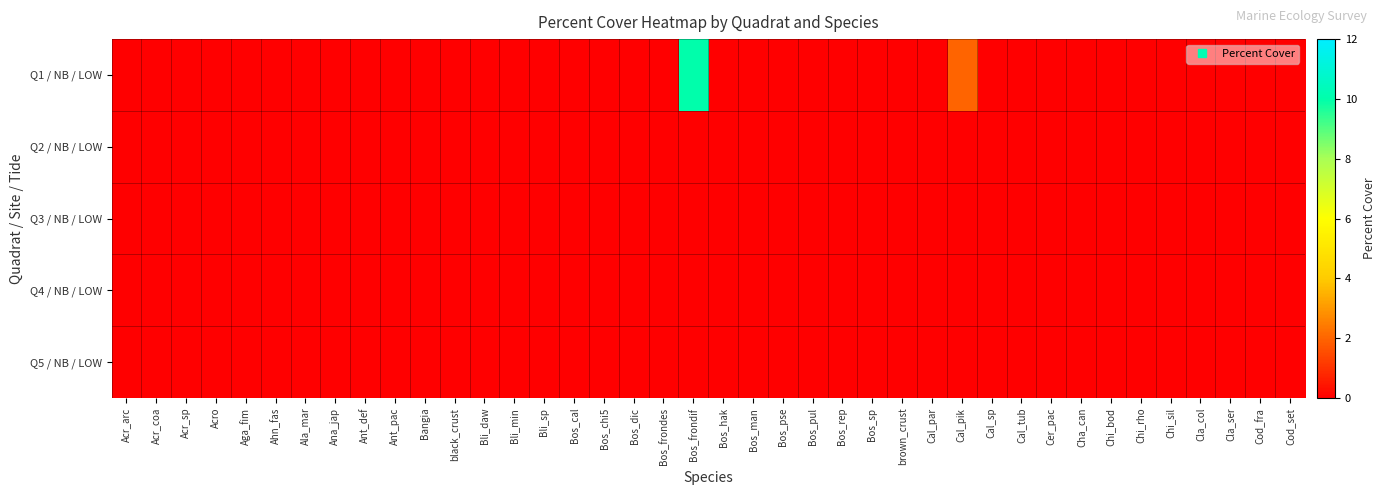

Reading left to right, what are all the values shown in this chart?

Q1 / NB / LOW: Acr_arc=0	Acr_coa=0	Acr_sp=0	Acro=0	Aga_fim=0	Ahn_fas=0	Ala_mar=0	Ana_jap=0	Ant_def=0	Ant_pac=0	Bangia=0	black_crust=0	Bli_daw=0	Bli_min=0	Bli_sp=0	Bos_cal=0	Bos_chi5=0	Bos_dic=0	Bos_frondes=0	Bos_frondif=10	Bos_hak=0	Bos_man=0	Bos_pse=0	Bos_pul=0	Bos_rep=0	Bos_sp=0	brown_crust=0	Cal_par=0	Cal_pik=2	Cal_sp=0	Cal_tub=0	Cer_pac=0	Cha_can=0	Chi_bod=0	Chi_rho=0	Chi_sil=0	Cla_col=0	Cla_ser=0	Cod_fra=0	Cod_set=0
Q2 / NB / LOW: Acr_arc=0	Acr_coa=0	Acr_sp=0	Acro=0	Aga_fim=0	Ahn_fas=0	Ala_mar=0	Ana_jap=0	Ant_def=0	Ant_pac=0	Bangia=0	black_crust=0	Bli_daw=0	Bli_min=0	Bli_sp=0	Bos_cal=0	Bos_chi5=0	Bos_dic=0	Bos_frondes=0	Bos_frondif=0	Bos_hak=0	Bos_man=0	Bos_pse=0	Bos_pul=0	Bos_rep=0	Bos_sp=0	brown_crust=0	Cal_par=0	Cal_pik=0	Cal_sp=0	Cal_tub=0	Cer_pac=0	Cha_can=0	Chi_bod=0	Chi_rho=0	Chi_sil=0	Cla_col=0	Cla_ser=0	Cod_fra=0	Cod_set=0
Q3 / NB / LOW: Acr_arc=0	Acr_coa=0	Acr_sp=0	Acro=0	Aga_fim=0	Ahn_fas=0	Ala_mar=0	Ana_jap=0	Ant_def=0	Ant_pac=0	Bangia=0	black_crust=0	Bli_daw=0	Bli_min=0	Bli_sp=0	Bos_cal=0	Bos_chi5=0	Bos_dic=0	Bos_frondes=0	Bos_frondif=0	Bos_hak=0	Bos_man=0	Bos_pse=0	Bos_pul=0	Bos_rep=0	Bos_sp=0	brown_crust=0	Cal_par=0	Cal_pik=0	Cal_sp=0	Cal_tub=0	Cer_pac=0	Cha_can=0	Chi_bod=0	Chi_rho=0	Chi_sil=0	Cla_col=0	Cla_ser=0	Cod_fra=0	Cod_set=0
Q4 / NB / LOW: Acr_arc=0	Acr_coa=0	Acr_sp=0	Acro=0	Aga_fim=0	Ahn_fas=0	Ala_mar=0	Ana_jap=0	Ant_def=0	Ant_pac=0	Bangia=0	black_crust=0	Bli_daw=0	Bli_min=0	Bli_sp=0	Bos_cal=0	Bos_chi5=0	Bos_dic=0	Bos_frondes=0	Bos_frondif=0	Bos_hak=0	Bos_man=0	Bos_pse=0	Bos_pul=0	Bos_rep=0	Bos_sp=0	brown_crust=0	Cal_par=0	Cal_pik=0	Cal_sp=0	Cal_tub=0	Cer_pac=0	Cha_can=0	Chi_bod=0	Chi_rho=0	Chi_sil=0	Cla_col=0	Cla_ser=0	Cod_fra=0	Cod_set=0
Q5 / NB / LOW: Acr_arc=0	Acr_coa=0	Acr_sp=0	Acro=0	Aga_fim=0	Ahn_fas=0	Ala_mar=0	Ana_jap=0	Ant_def=0	Ant_pac=0	Bangia=0	black_crust=0	Bli_daw=0	Bli_min=0	Bli_sp=0	Bos_cal=0	Bos_chi5=0	Bos_dic=0	Bos_frondes=0	Bos_frondif=0	Bos_hak=0	Bos_man=0	Bos_pse=0	Bos_pul=0	Bos_rep=0	Bos_sp=0	brown_crust=0	Cal_par=0	Cal_pik=0	Cal_sp=0	Cal_tub=0	Cer_pac=0	Cha_can=0	Chi_bod=0	Chi_rho=0	Chi_sil=0	Cla_col=0	Cla_ser=0	Cod_fra=0	Cod_set=0